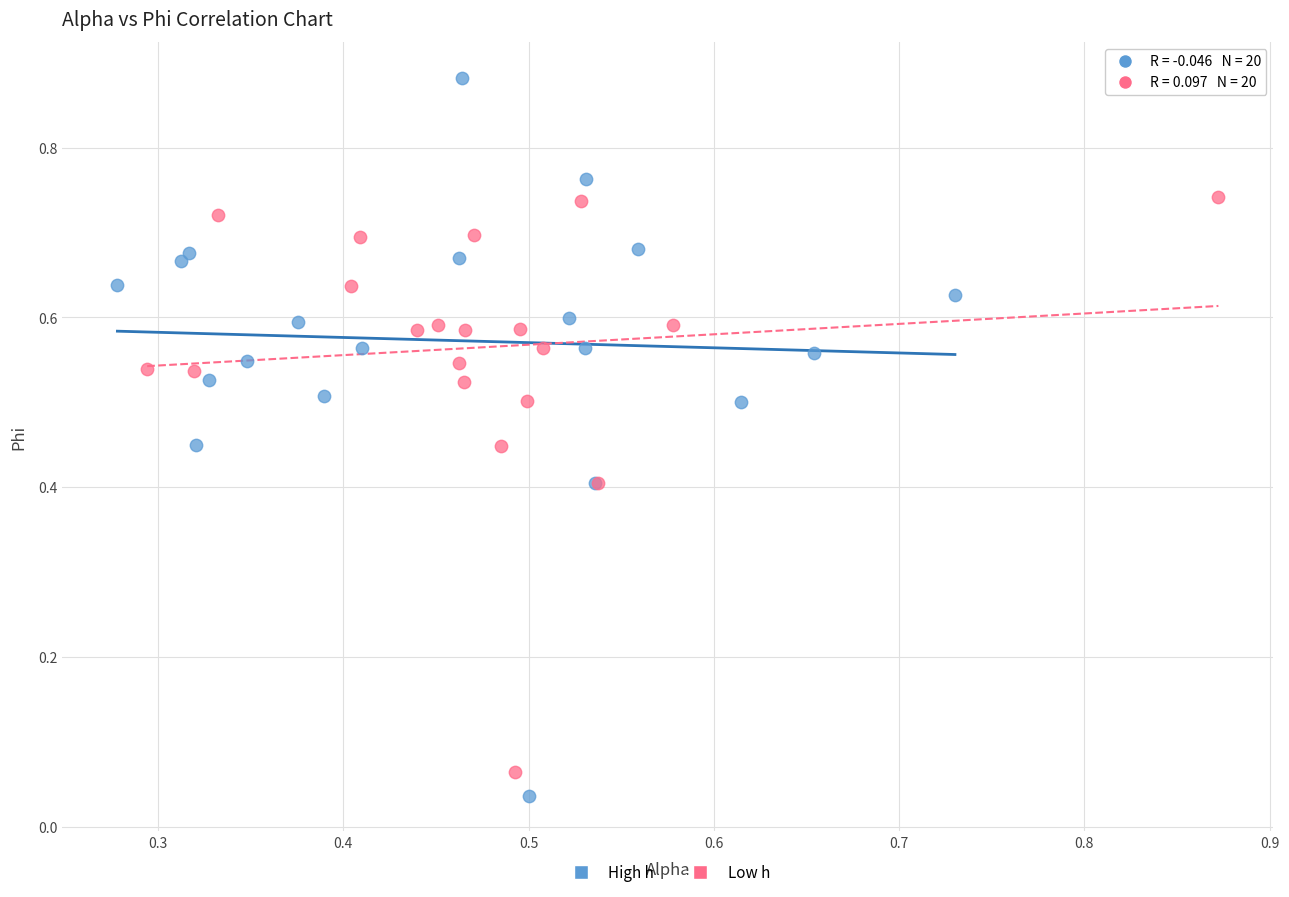

Which series reaches the maximum Y coordinate?

High h